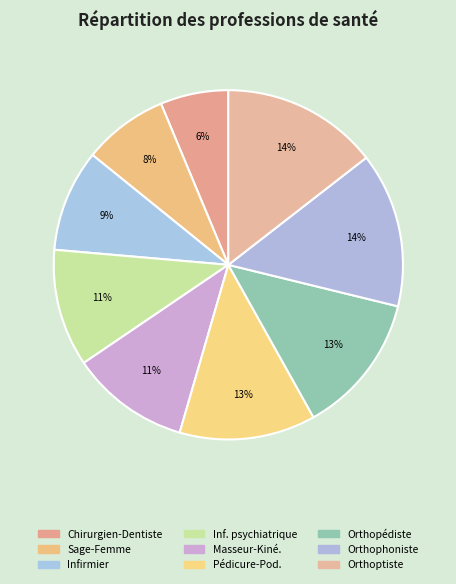

Which category has the biggest portion of the pie?

Orthoptiste